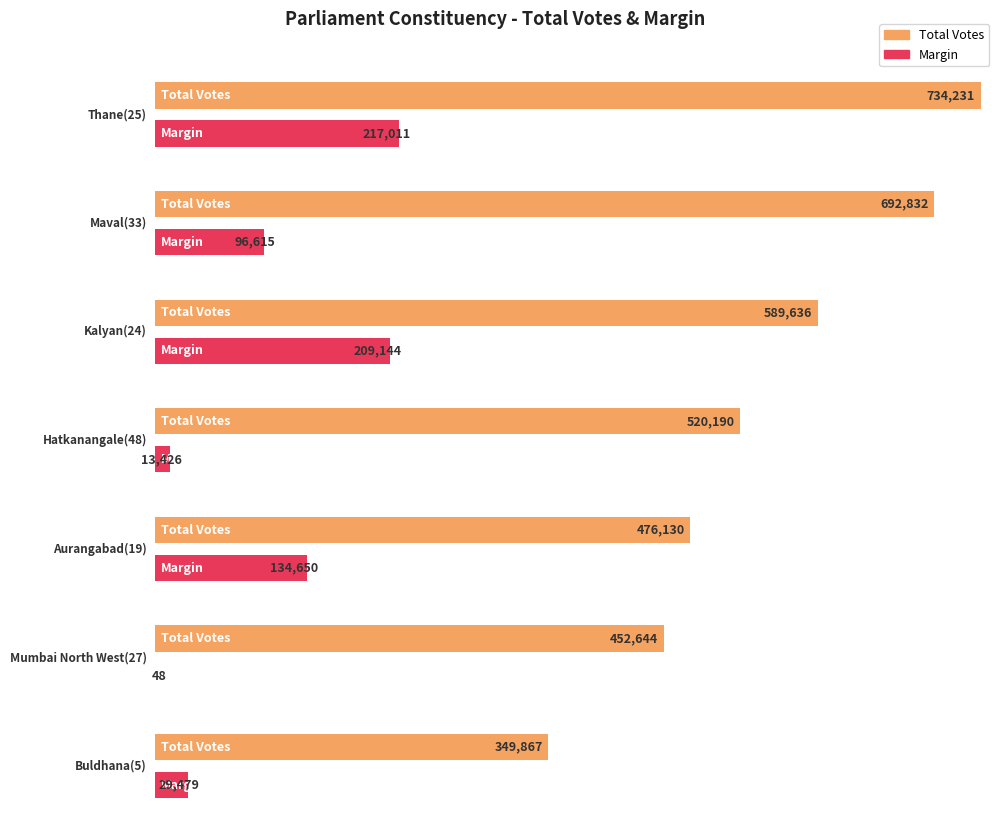

Rank the series at Buldhana(5) from highest to lowest value.

Total Votes, Margin